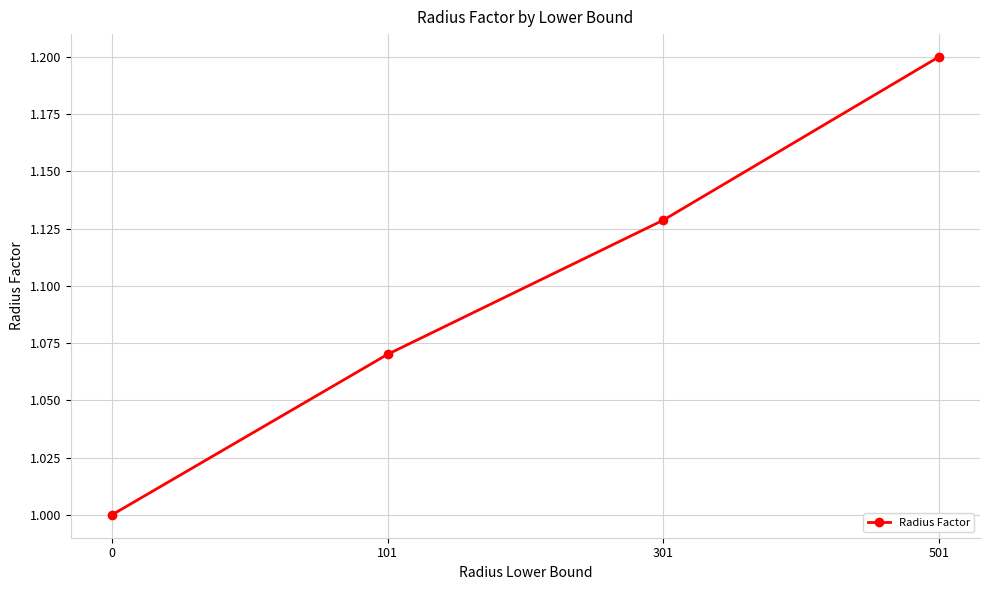

What is the change in value from 101 to 301?

+0.1